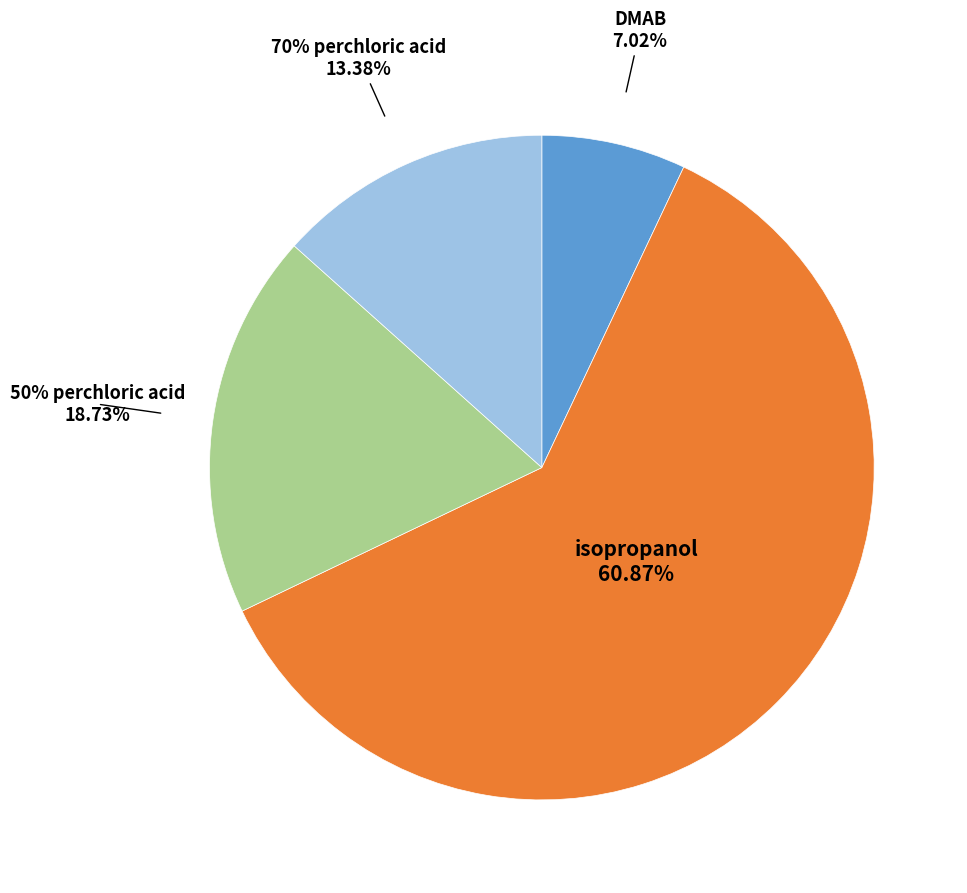

Rank the categories by value from highest to lowest.

isopropanol, 50% perchloric acid, 70% perchloric acid, DMAB